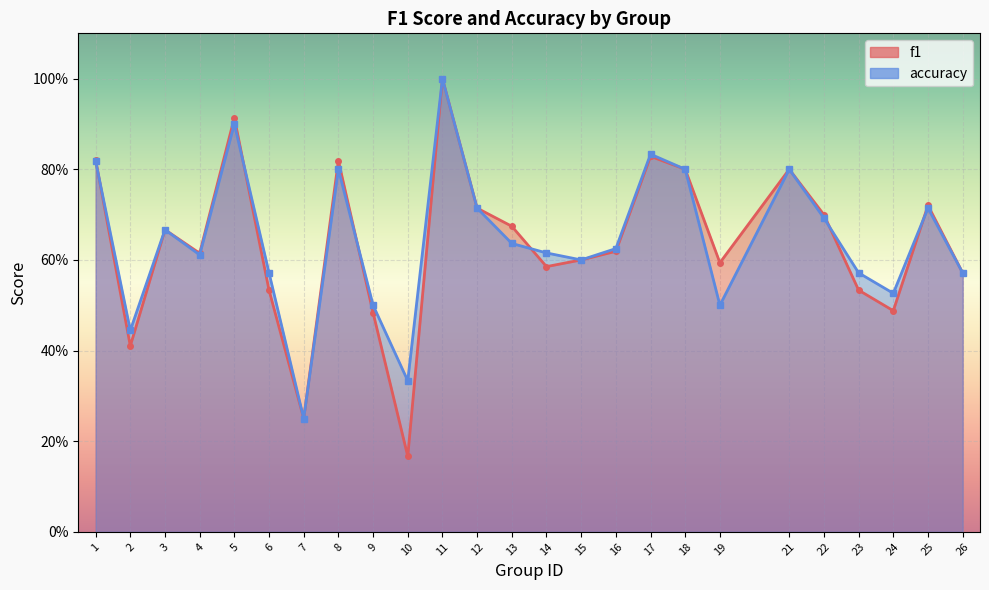

What is the total value across all series at 26?

1.1